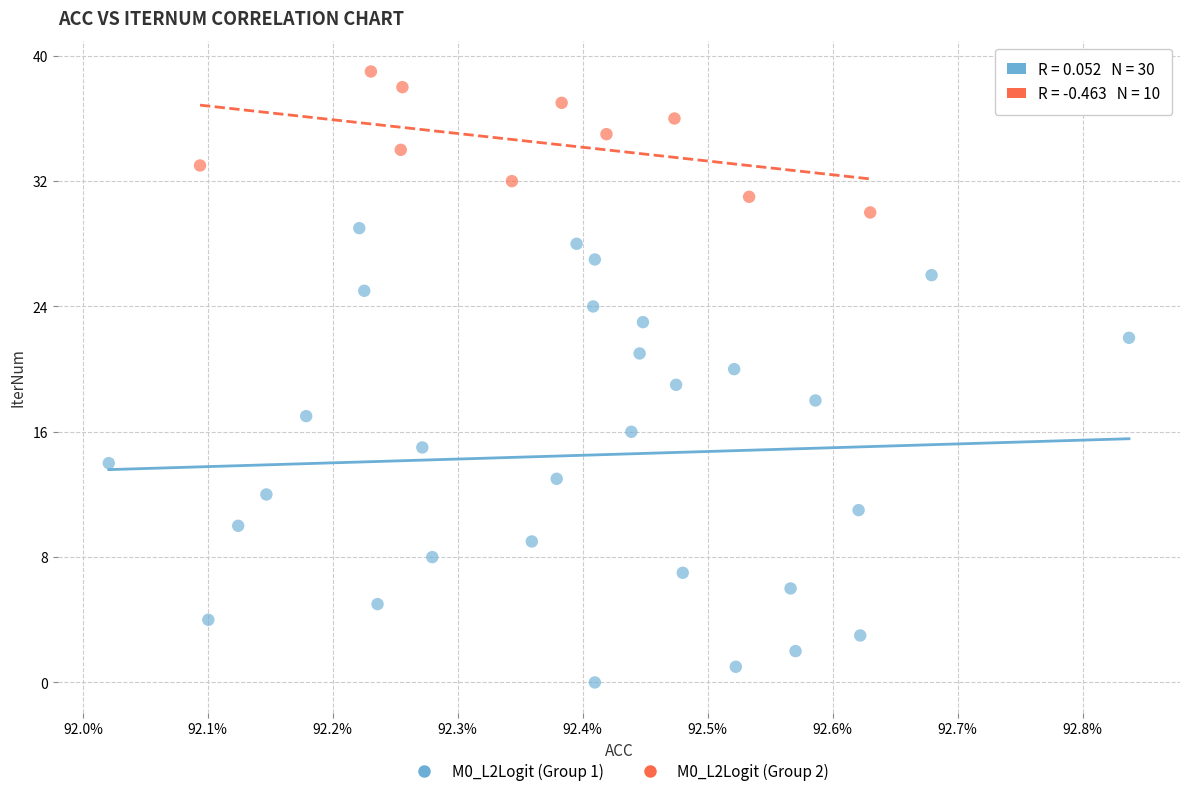

Which series reaches the minimum Y coordinate?

M0_L2Logit (Group 1)